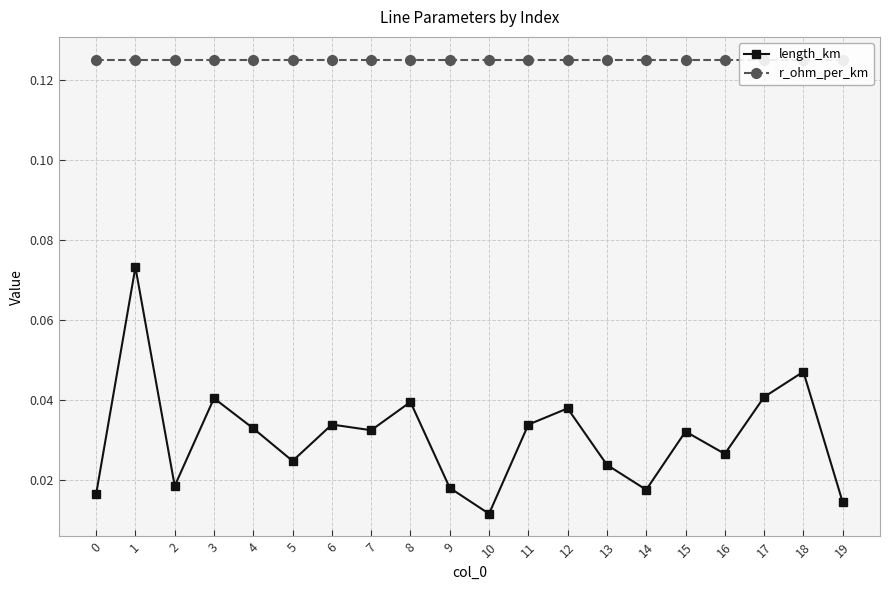

How many categories are shown in the chart?

20